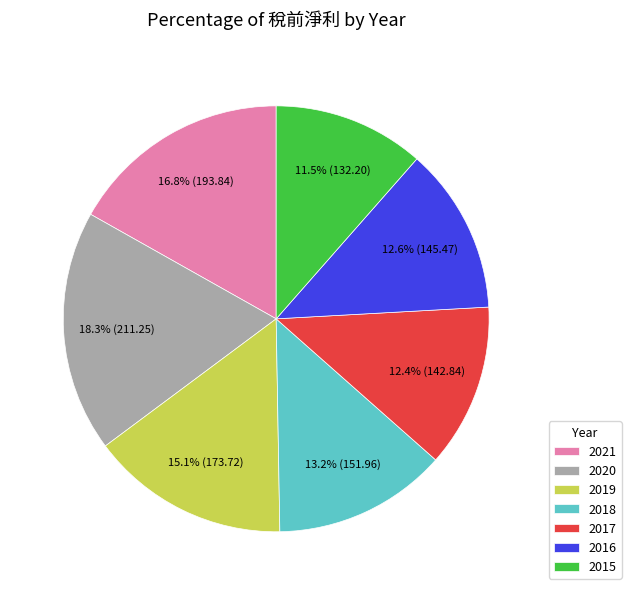

Which has a higher value, 2018 or 2020?

2020